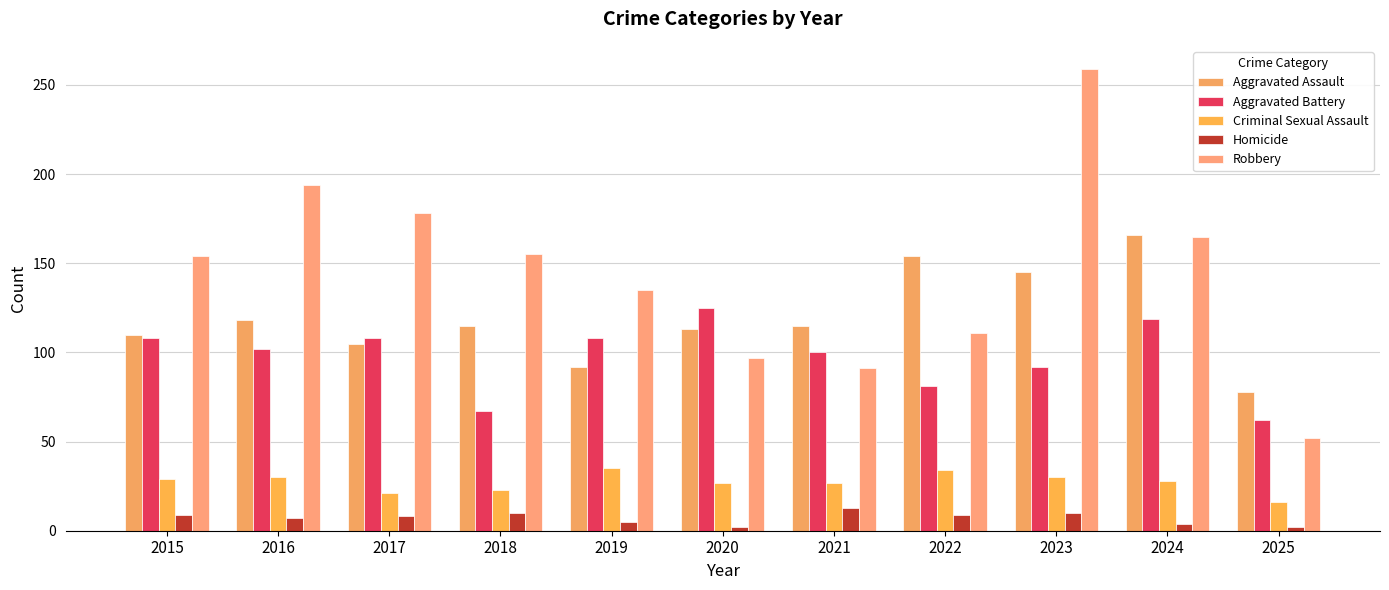

Between 2015 and 2017, which series saw the biggest shift?

Robbery